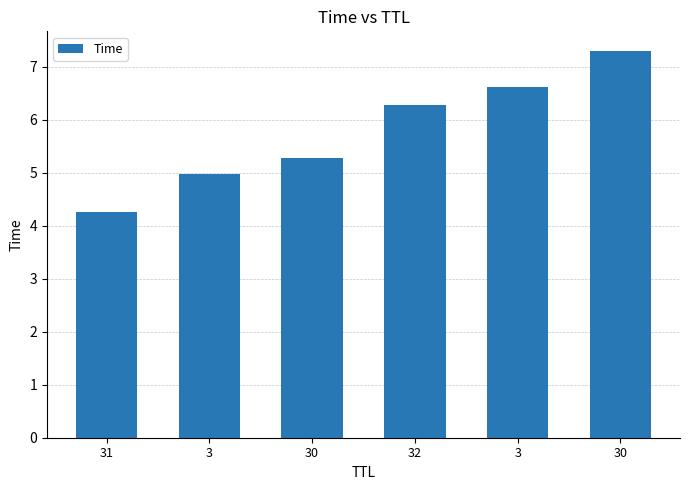

How many bars are there in total?

6